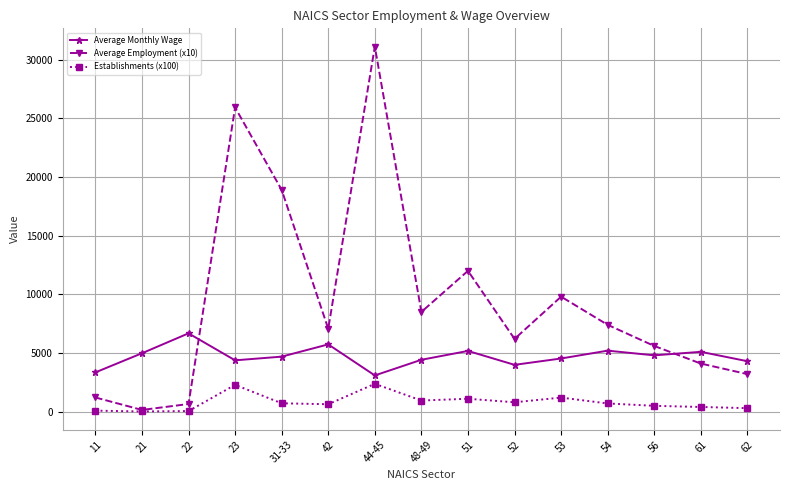

What is the sum of the Average Employment (x10) values at 23 and 42?

32991